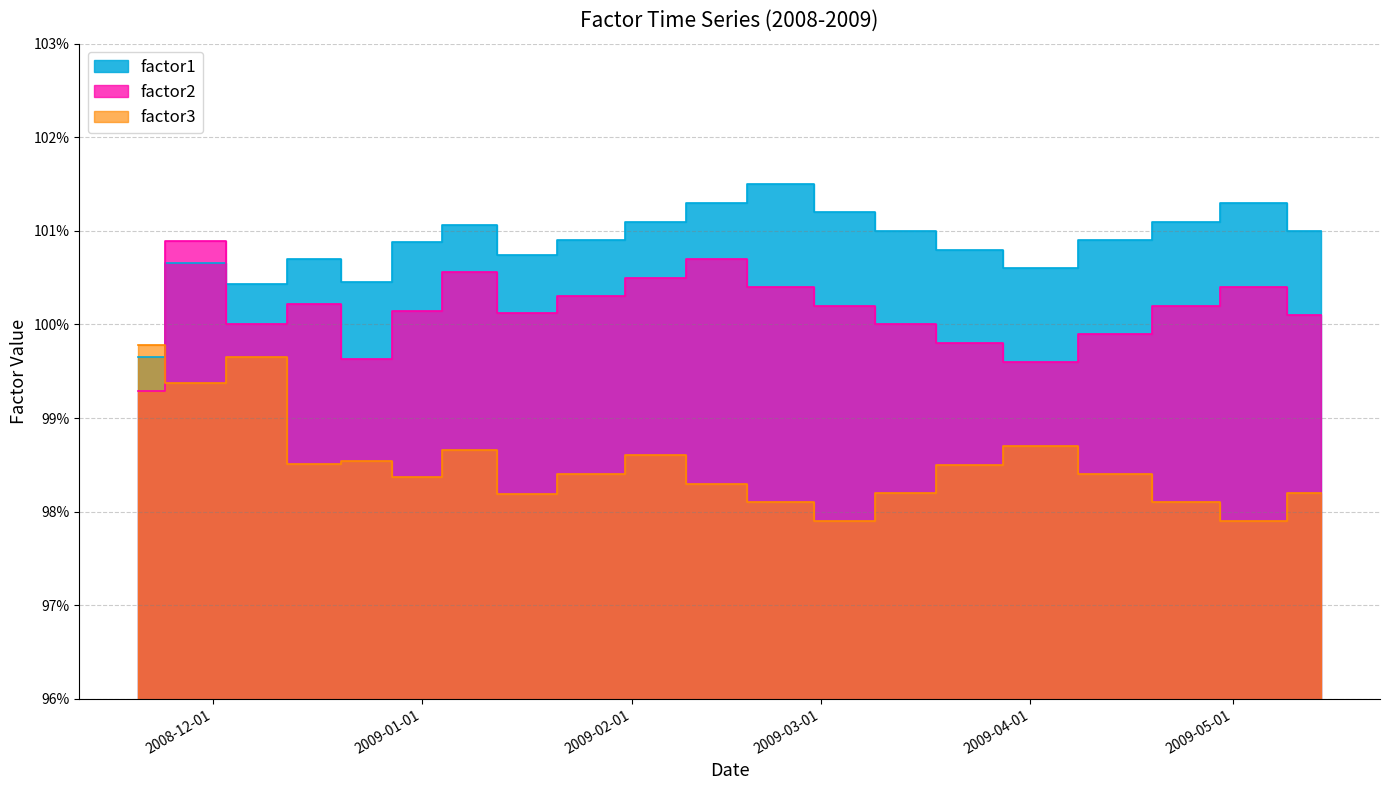

What is the maximum value shown in the chart?

1.0